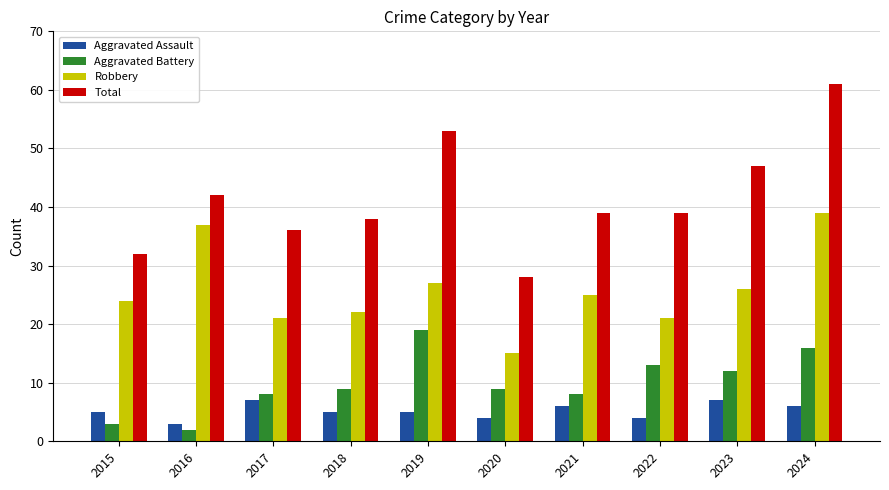

What is the spread (max minus min) of values at 2016?

40